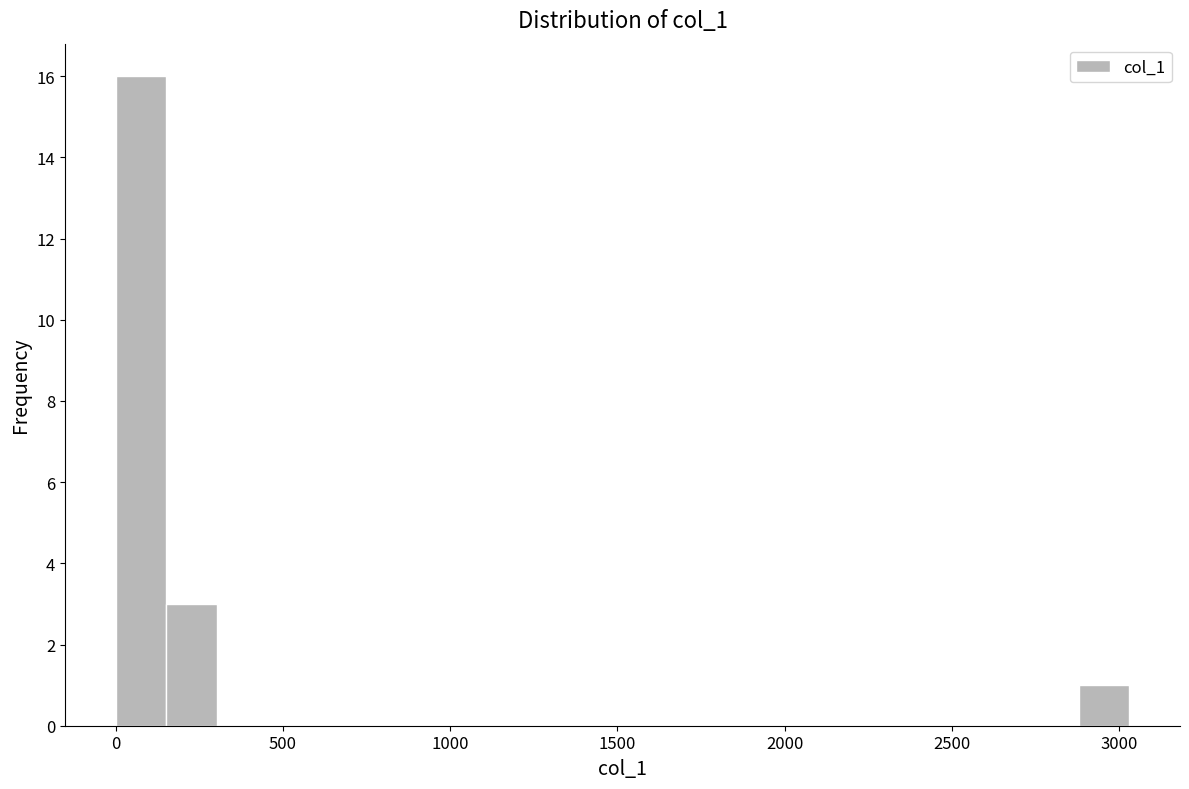

Around what value on the x-axis is the tallest bar? Give the approximate position of its centre, as read against the axis.

100